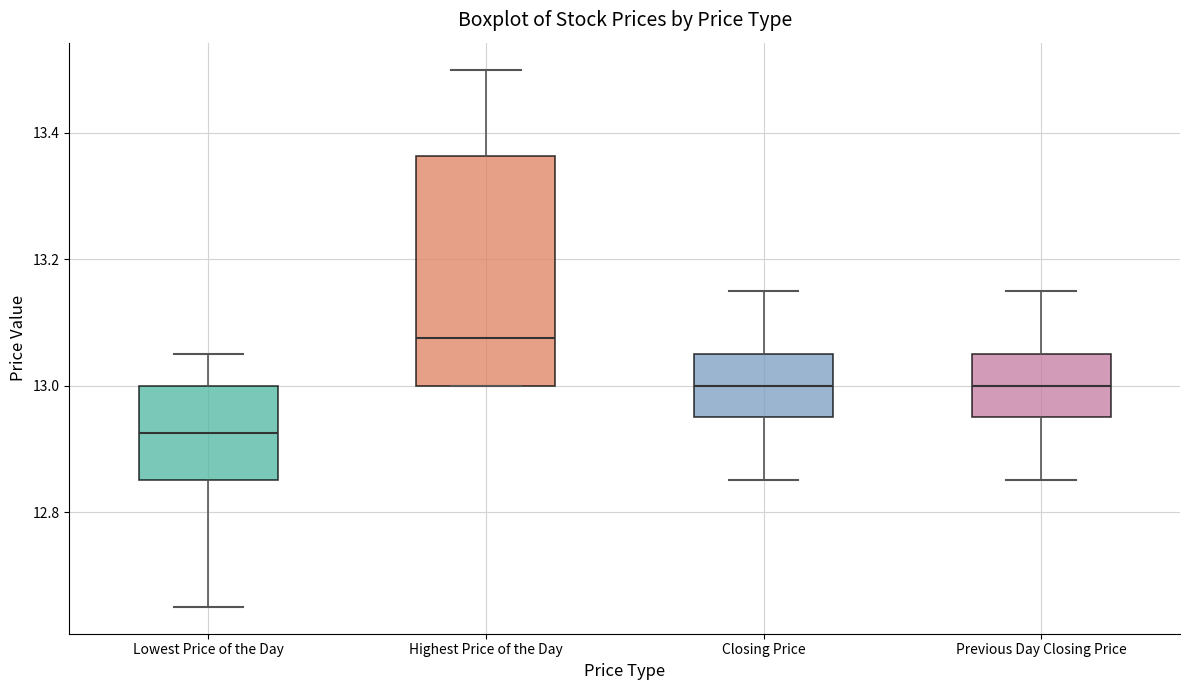

Which box's median line is the lowest?

Lowest Price of the Day